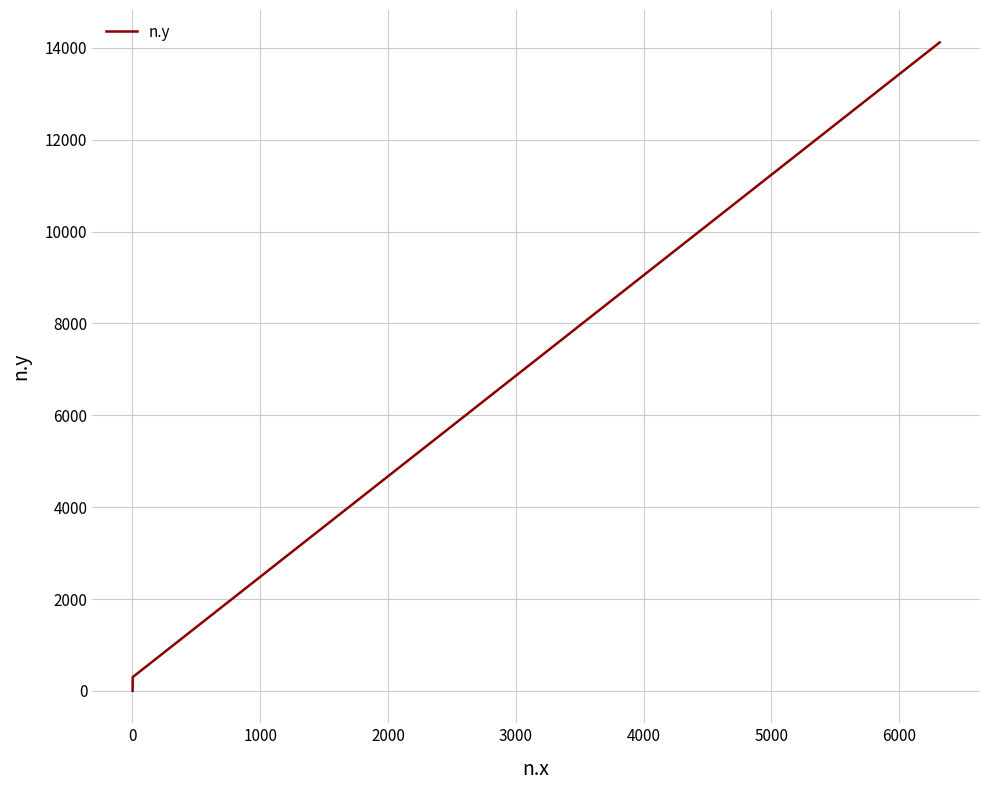

How many categories are shown in the chart?

3